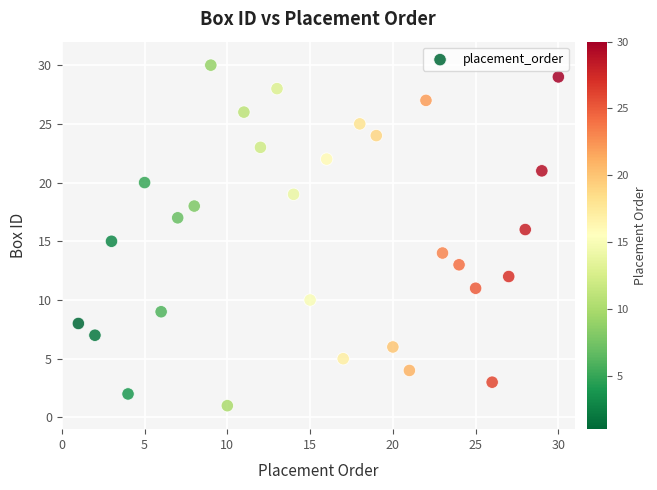

What is the range of X values (max minus min)?

29